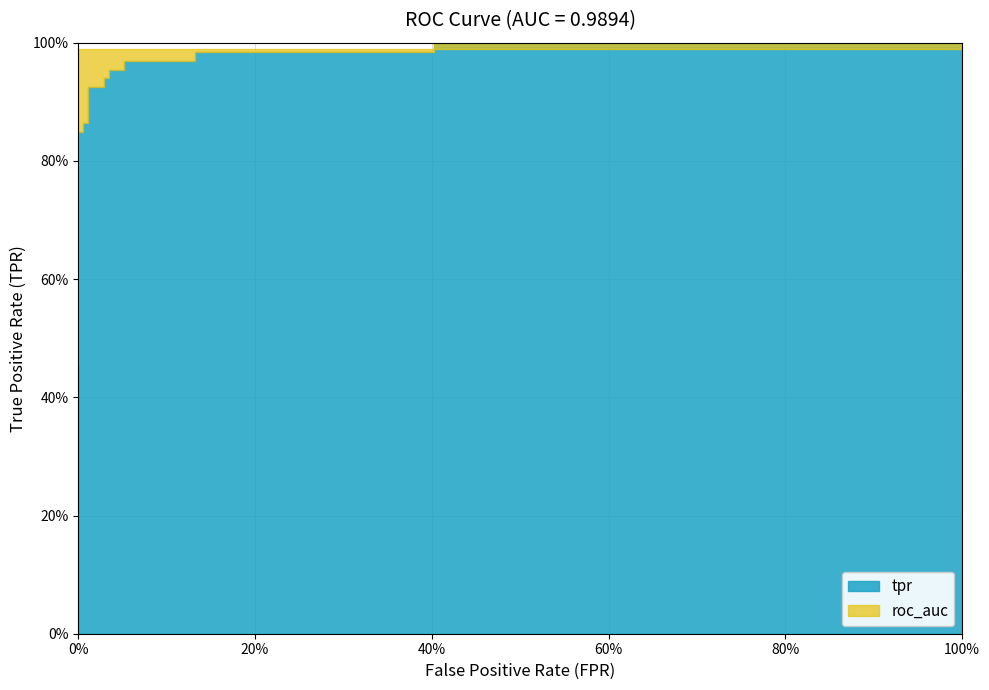

What is the sum of the roc_auc values at 0.05172413793103448 and 0.03448275862068965?

2.0